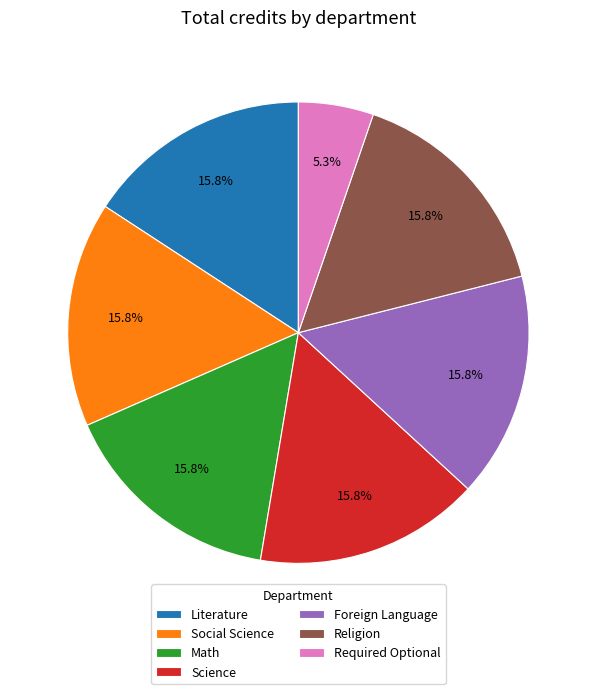

What is the ratio of the value at Required Optional to the value at Social Science?

0.3